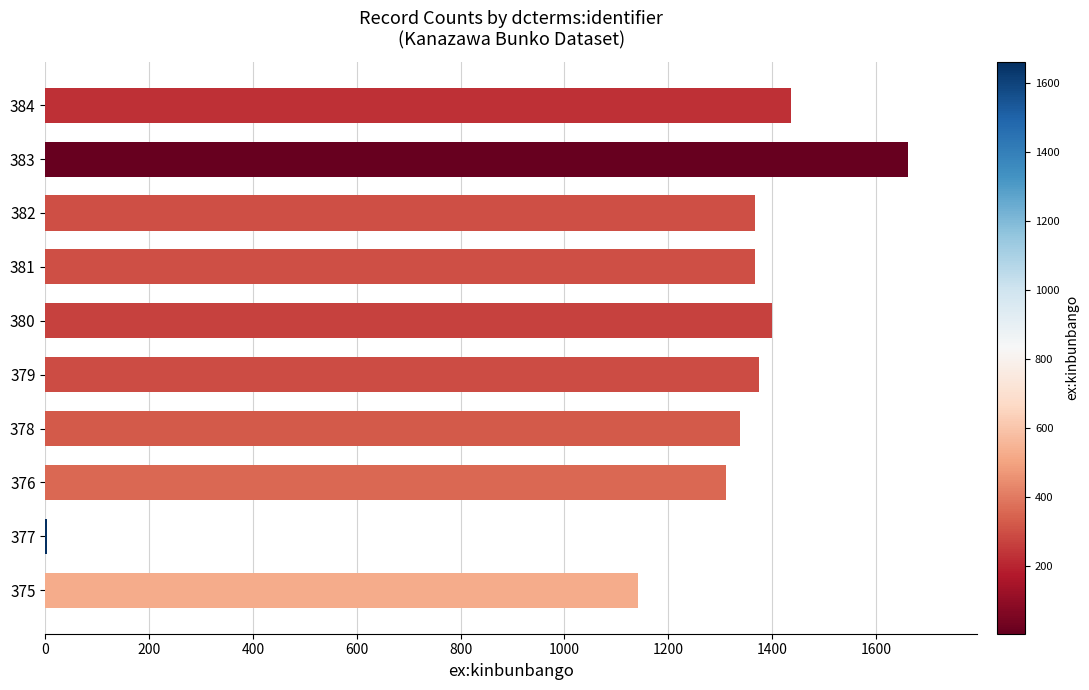

True or false: the data shows 608 at 384.

False